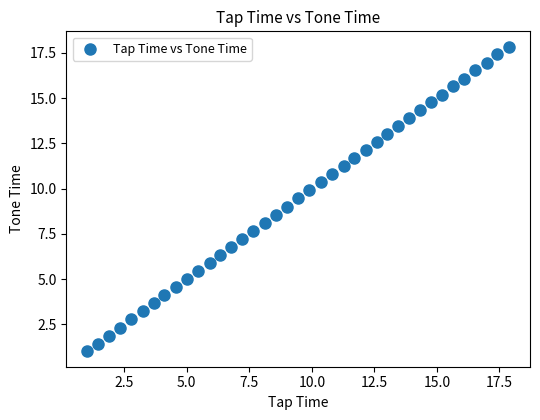

What is the range of Y values (max minus min)?

16.8